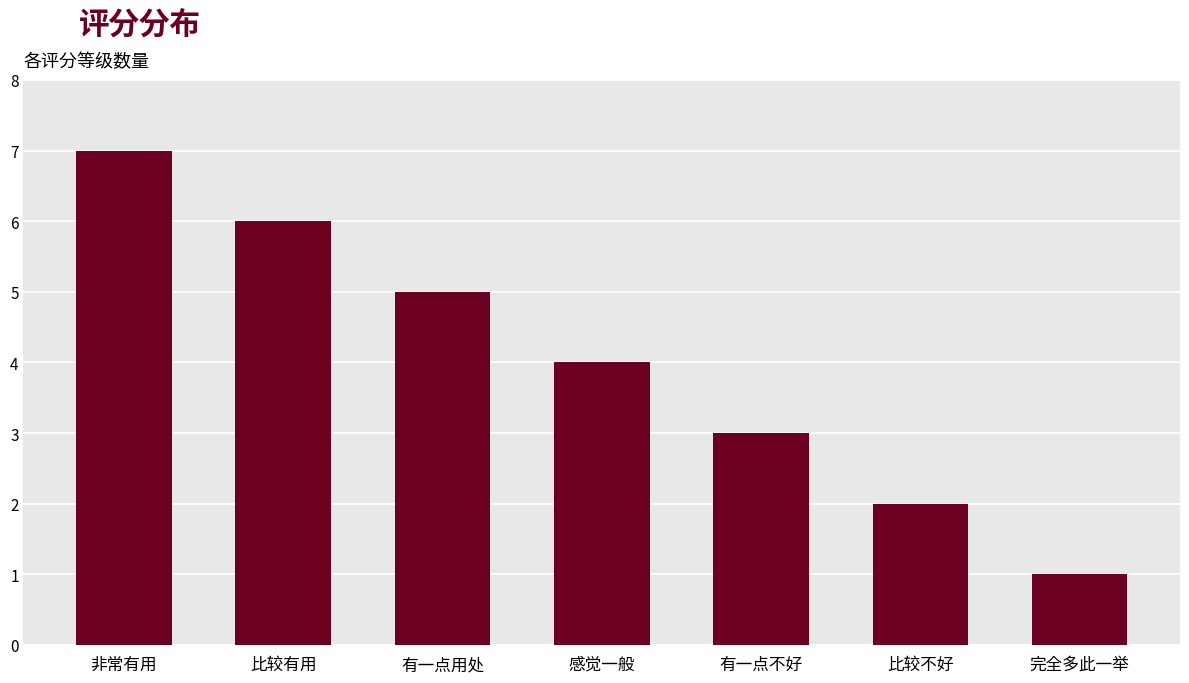

Does the chart contain any negative values?

No